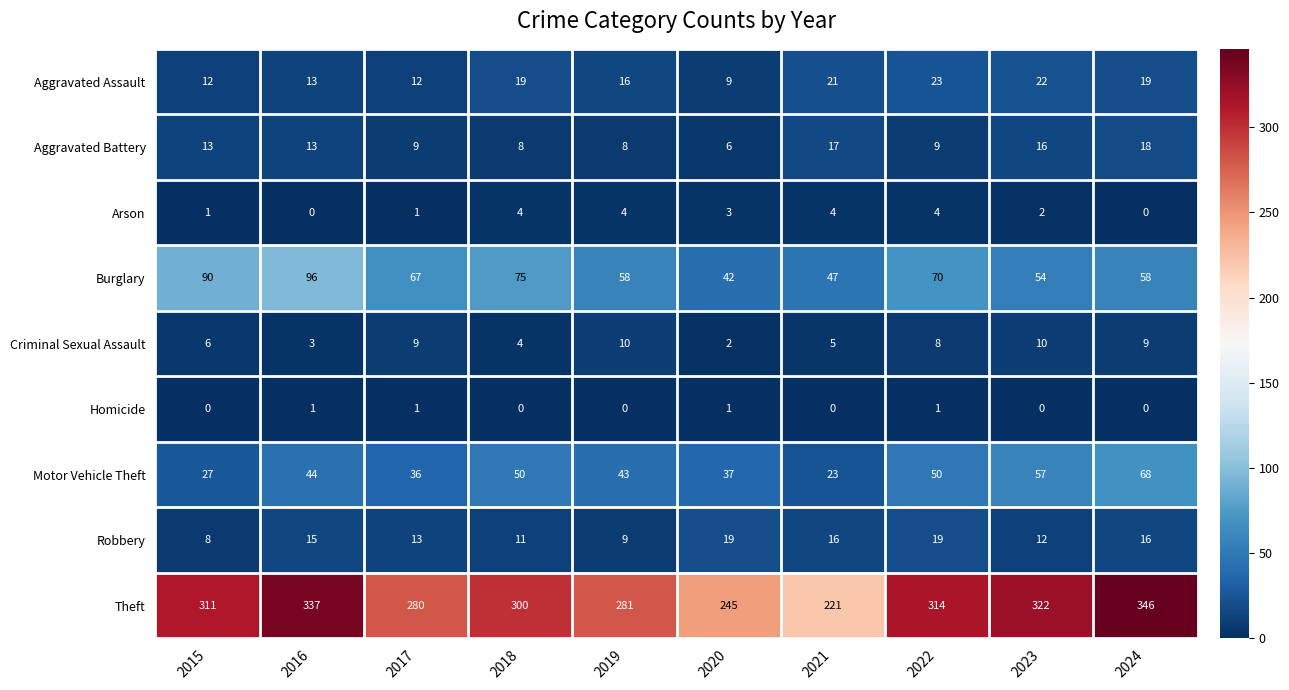

How many data points in Homicide are above 0?

4